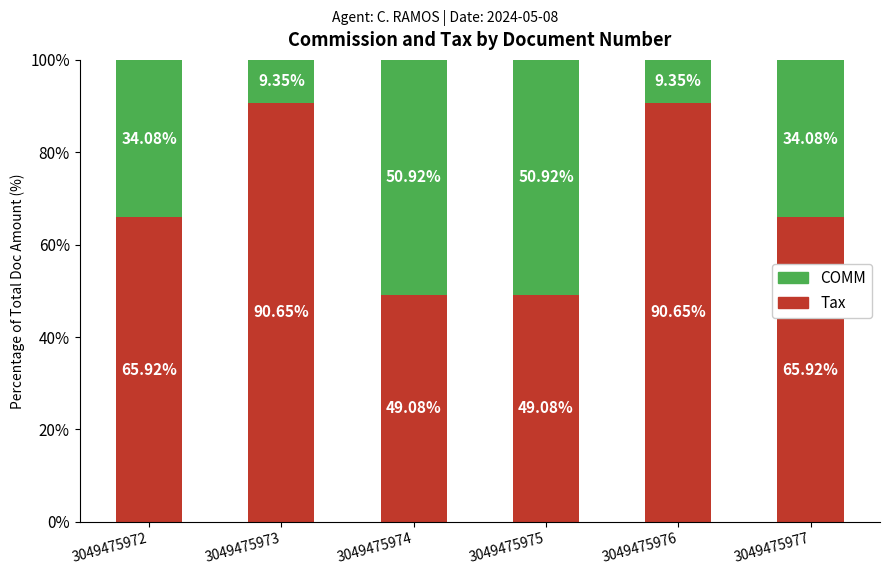

What is the value of the Tax bar at the 2nd from the left?

90.6